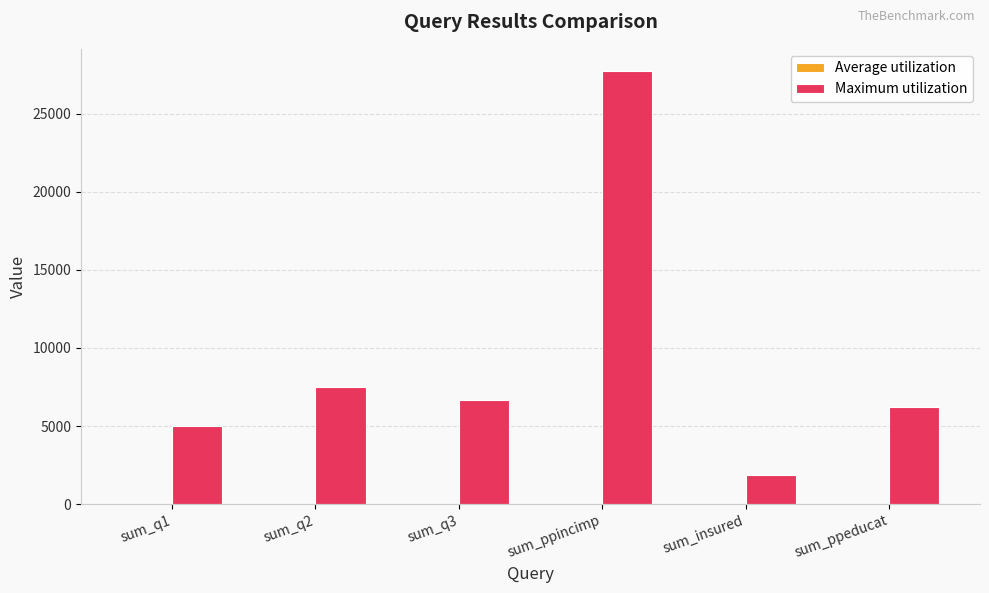

Which series changed the most between sum_q3 and sum_ppincimp?

Maximum utilization